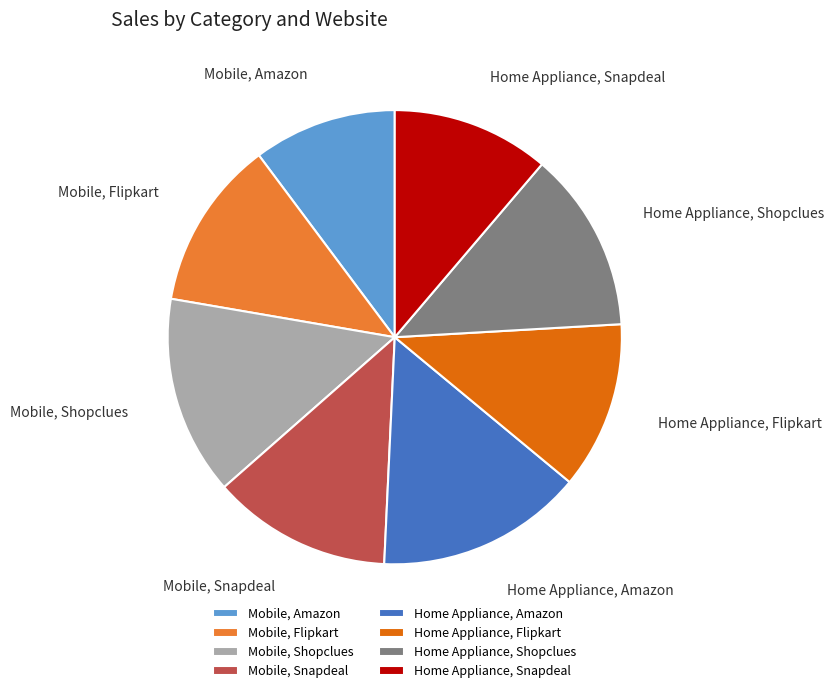

What percentage is the Mobile, Snapdeal slice, to the nearest percent?

13%